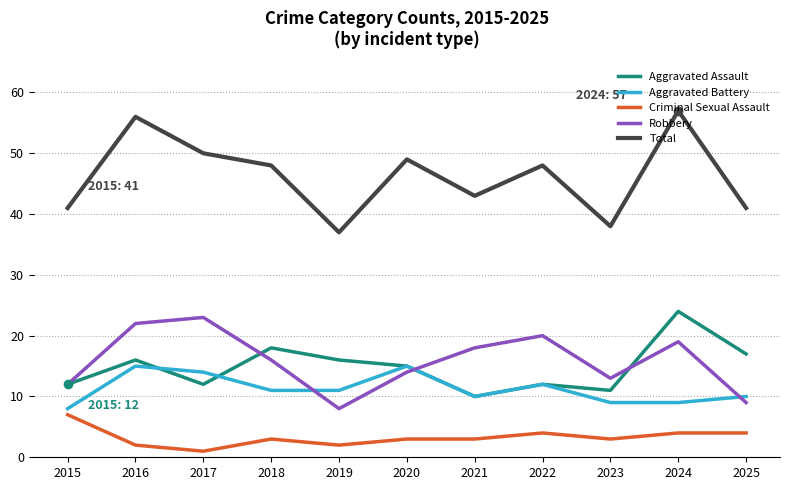

Which series has the largest range (max minus min)?

Total